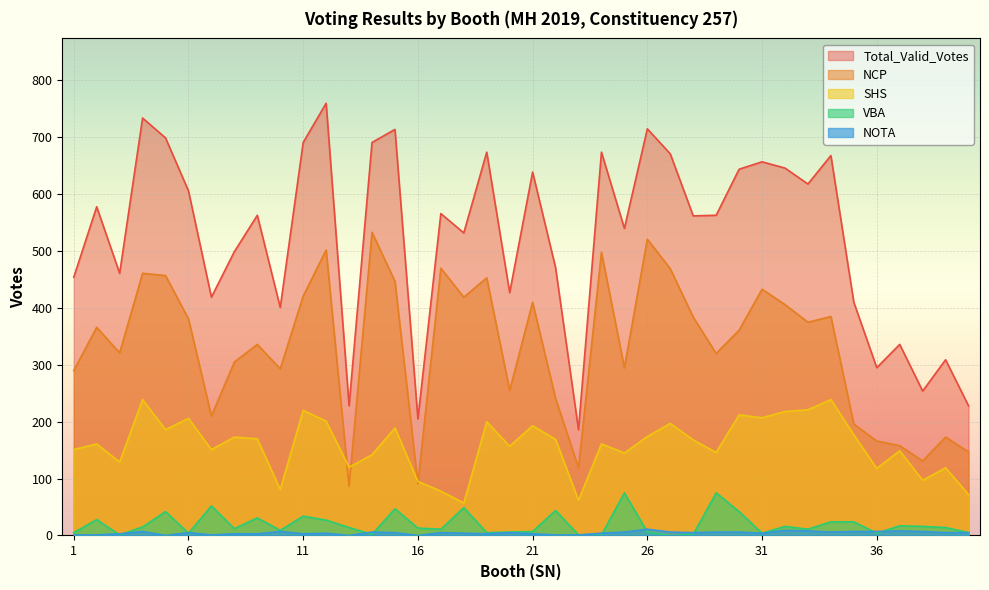

Which category has the highest value in the Total_Valid_Votes series?

12